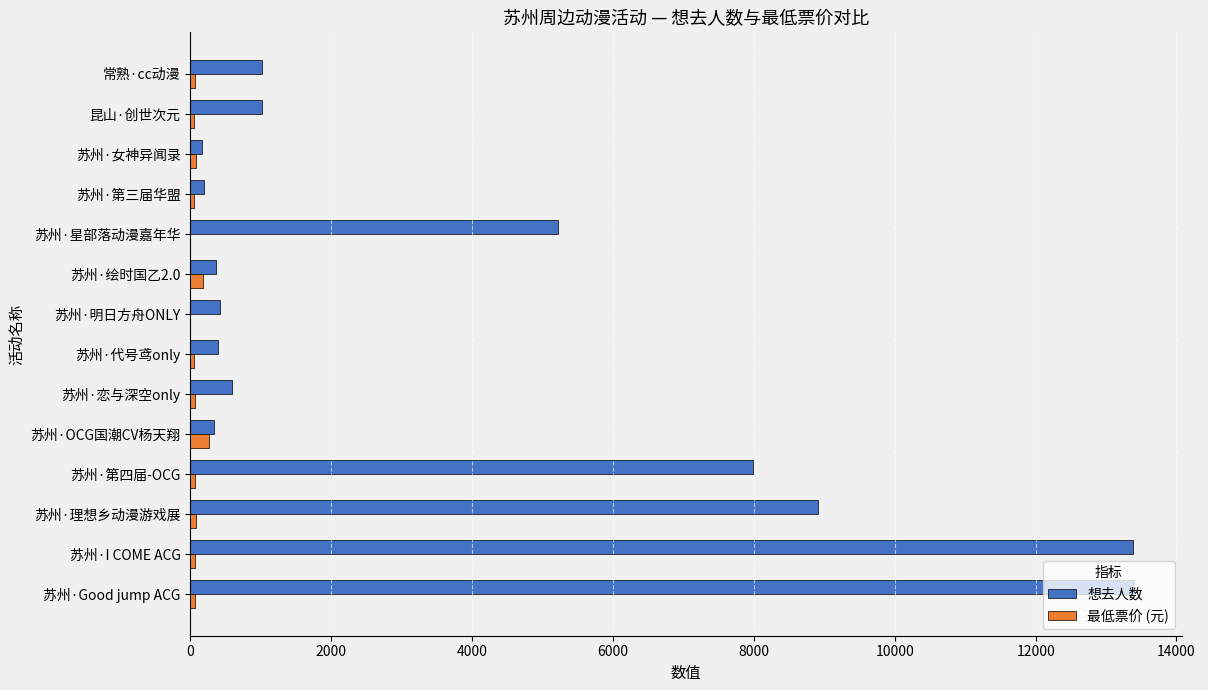

What are all the series names shown in the legend?

想去人数, 最低票价 (元)